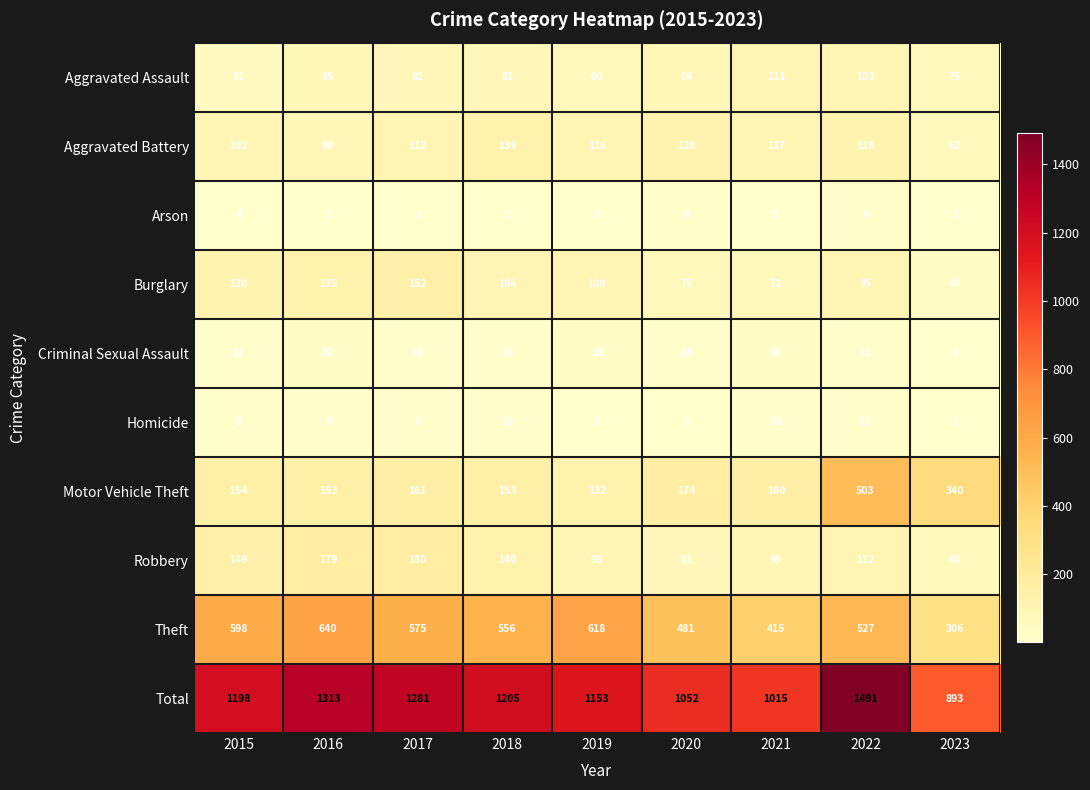

What is the greatest value displayed?

1491